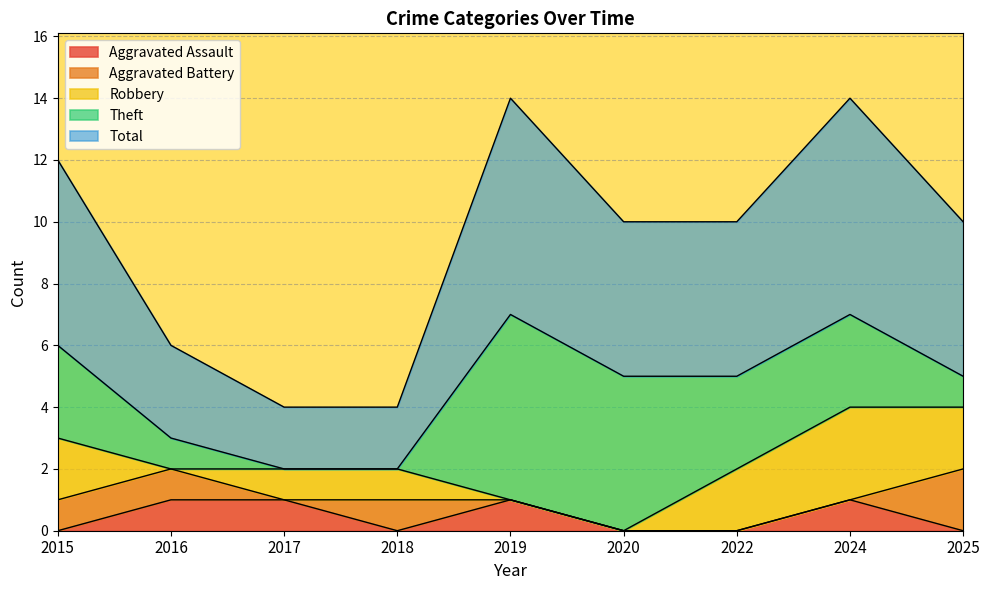

What is the average value of the Theft series?

2